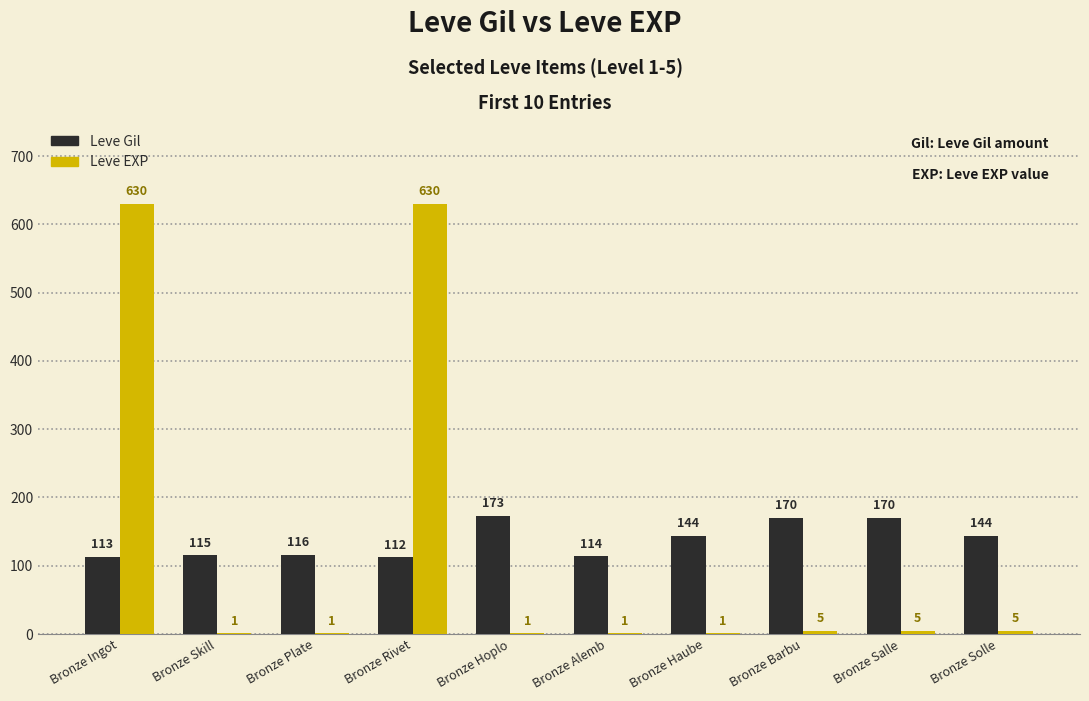

At which label does Leve EXP first exceed 5?

Bronze Ingot